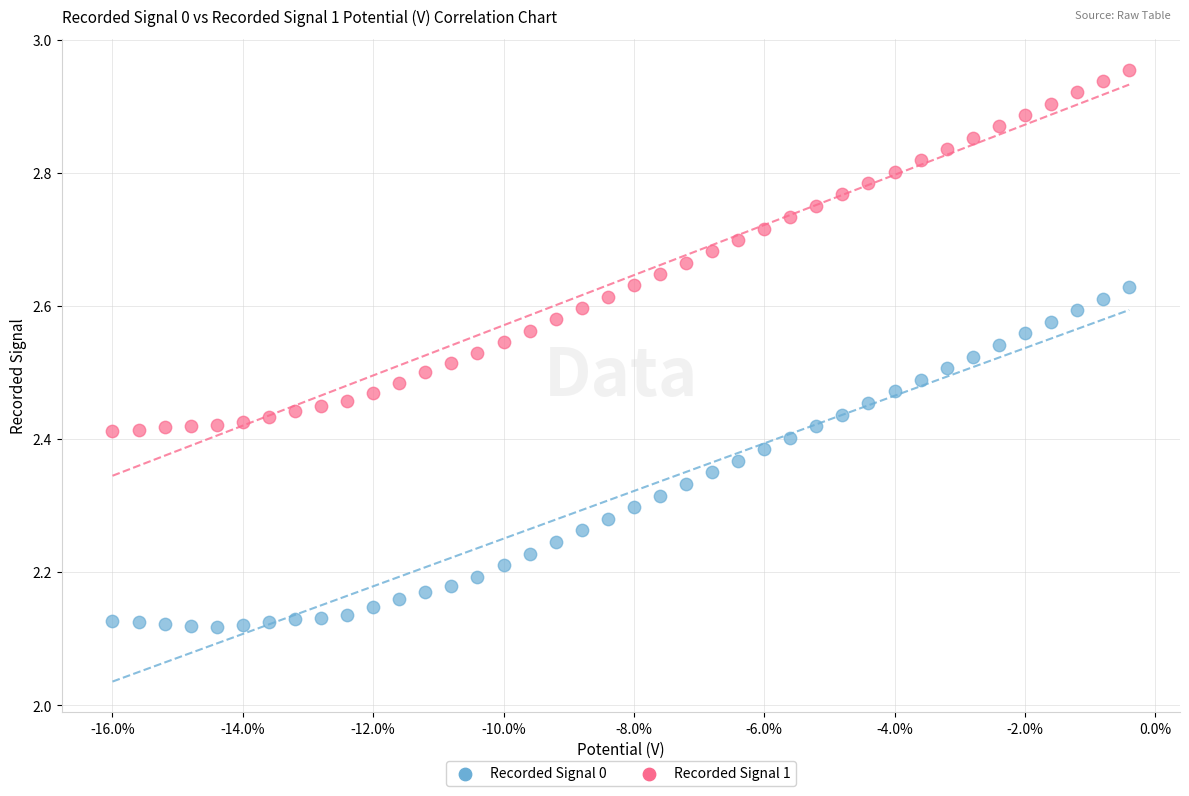

Which series reaches the maximum Y coordinate?

Recorded Signal 1